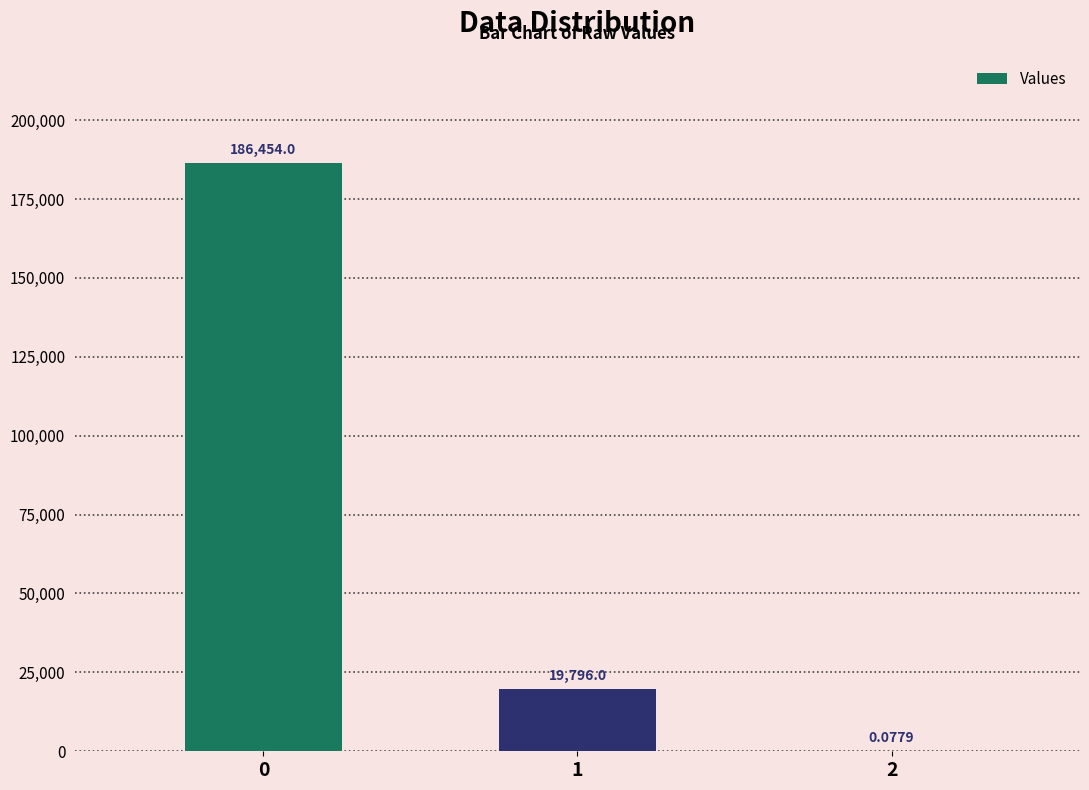

Which has a higher value, 2 or 1?

1